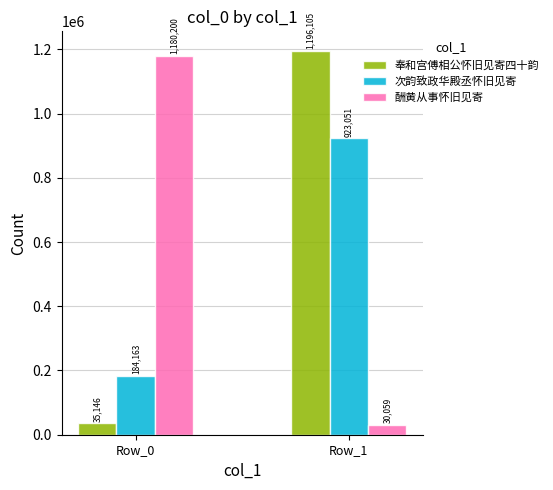

Which series has the largest total across all categories?

奉和宫傅相公怀旧见寄四十韵